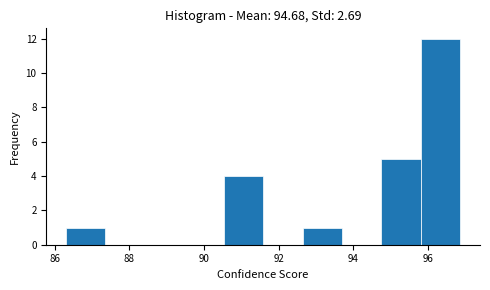

How tall is the bar that spans 92.6 to 93.6 on the x-axis? Neither the bar edges nor the heights are printed on the chart, so give them approximately, as read against the axes.

1